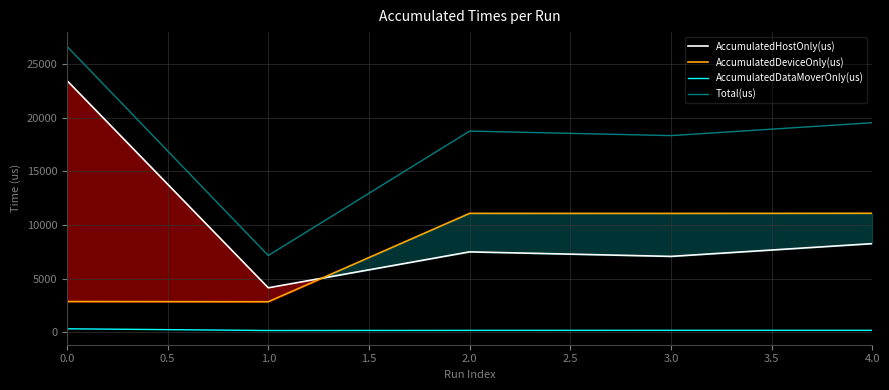

Where is the first local maximum for AccumulatedHostOnly(us)?

2.0